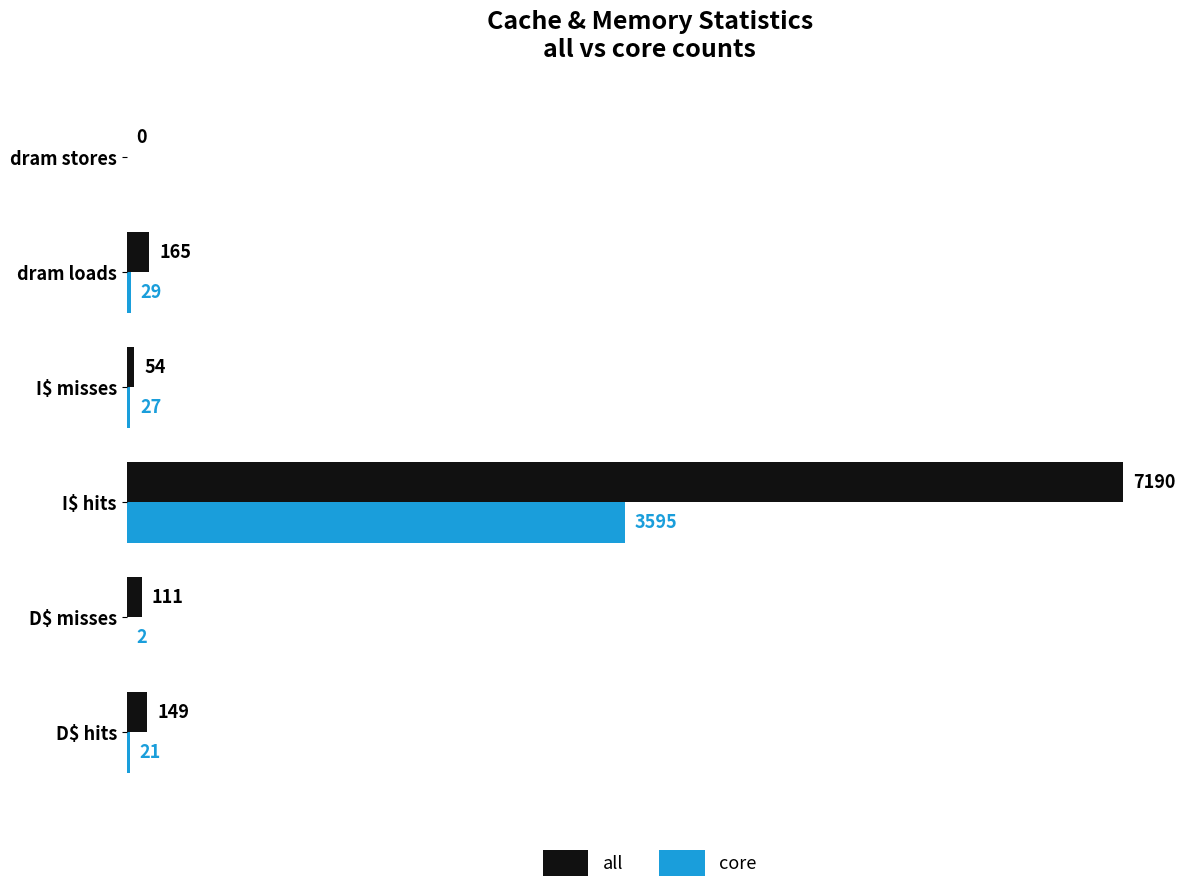

Which series has the largest total across all categories?

all